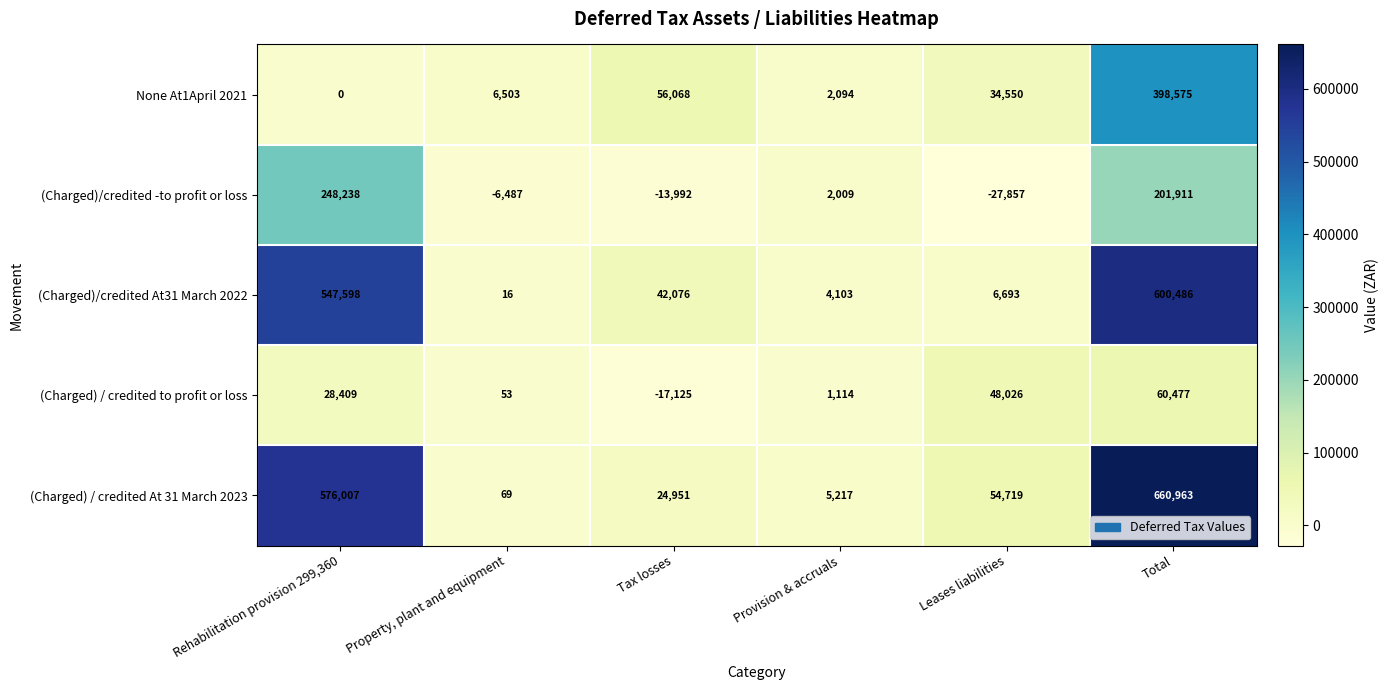

What is the difference between the (Charged) / credited At 31 March 2023 values at Tax losses and Rehabilitation provision 299,360?

551056